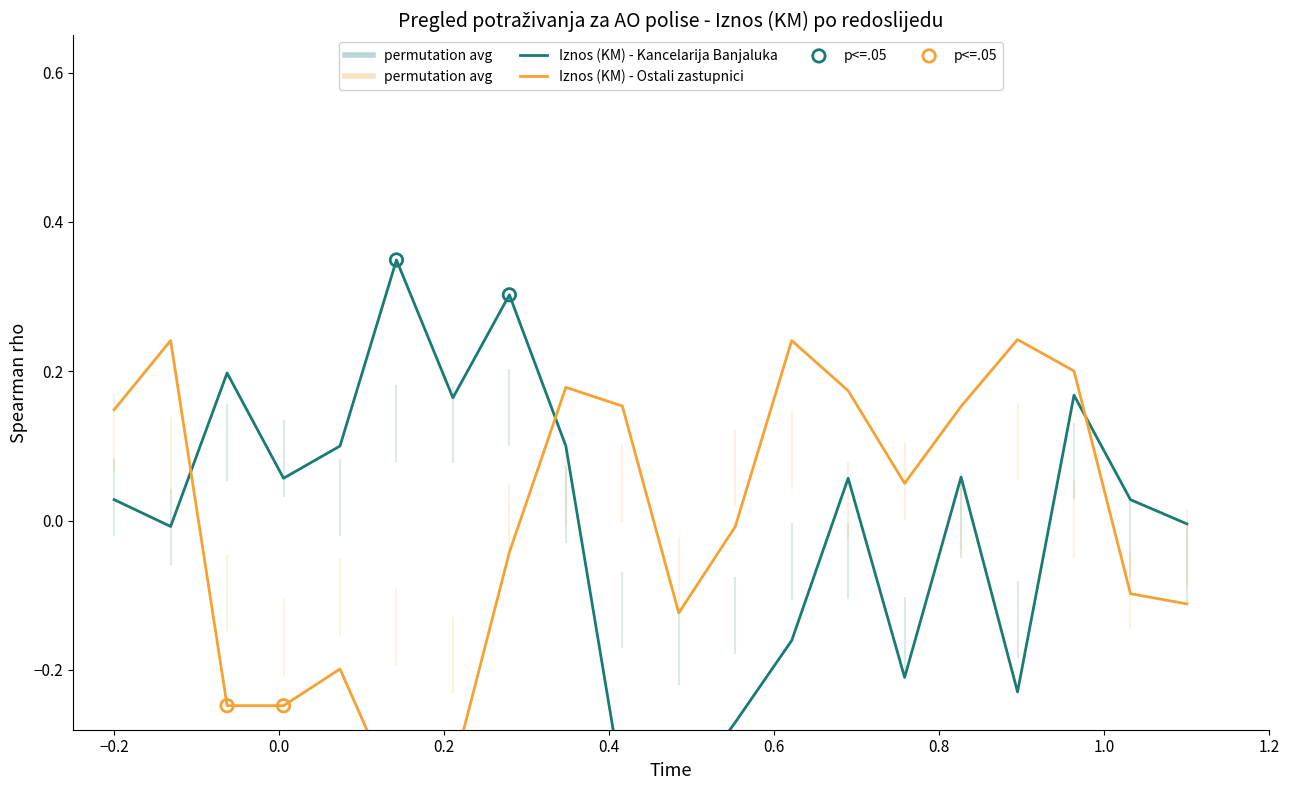

Which series has the widest spread of Y values?

Iznos (KM) - Kancelarija Banjaluka